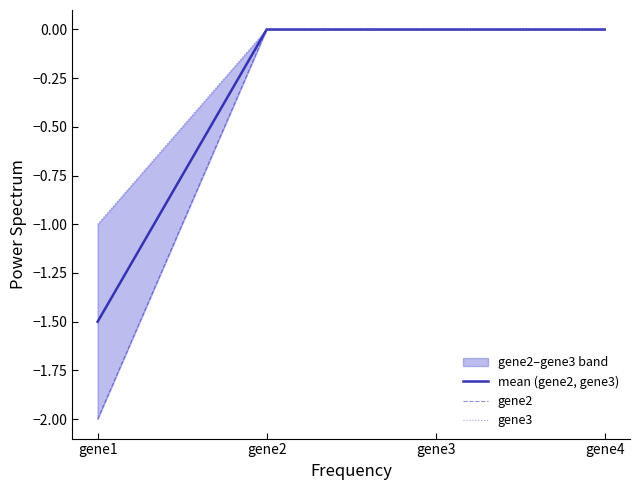

Reading right to left, list all the values displayed in this chart.

mean (gene2, gene3): 0.0	0.0	0.0	-1.5
gene2: 0.0	0.0	0.0	-2.0
gene3: 0.0	0.0	0.0	-1.0